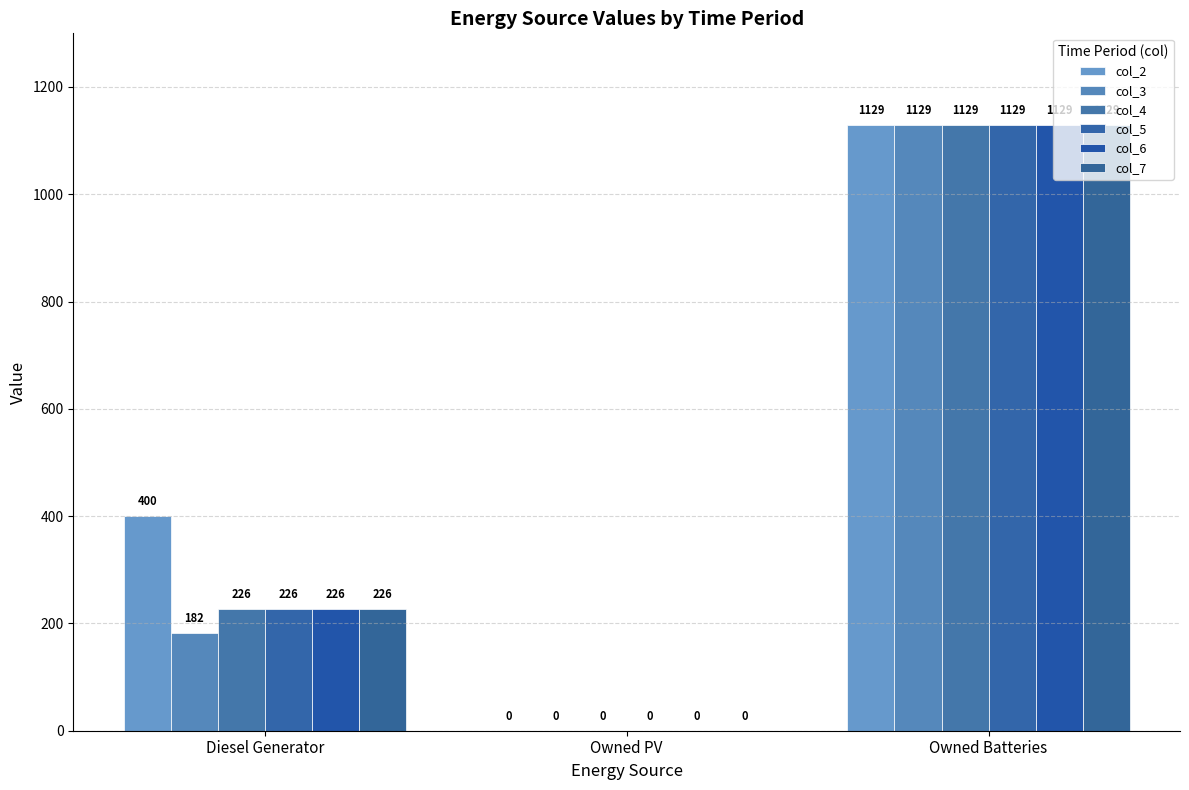

At which label does col_3 first exceed 182?

Owned Batteries